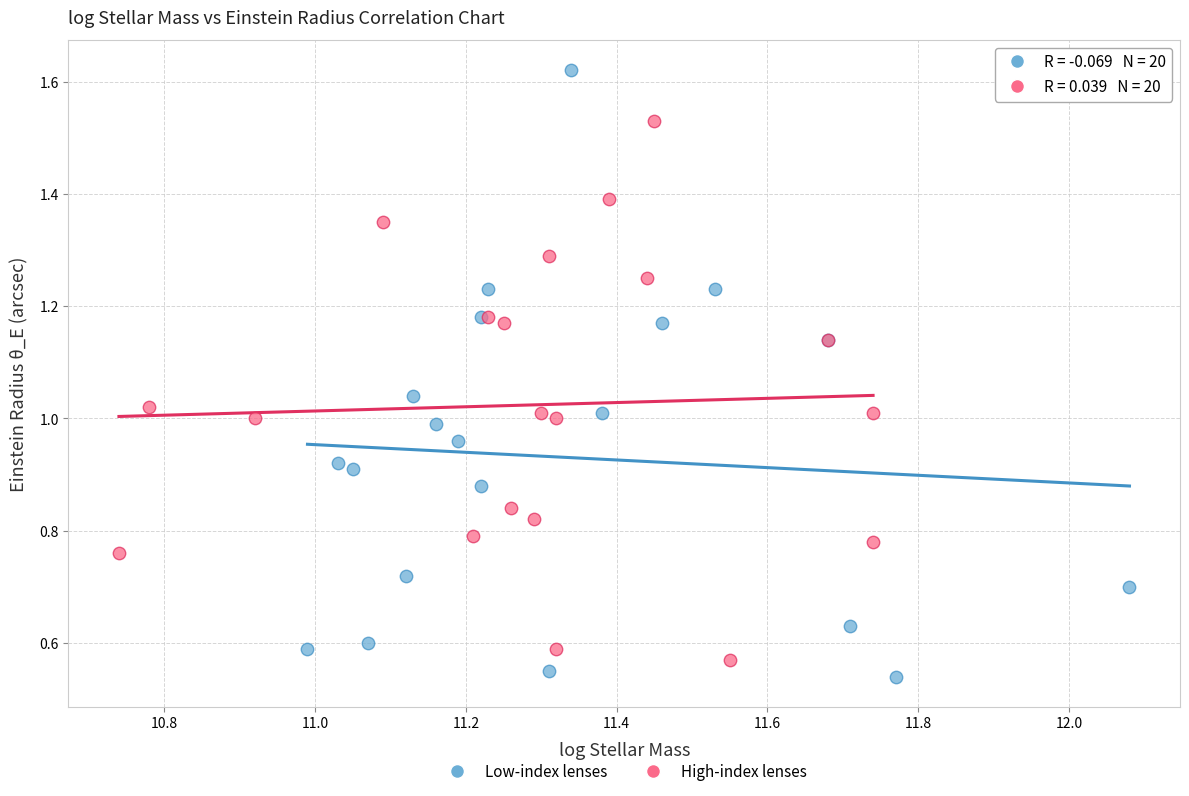

Which series contains the highest Y value?

Low-index lenses